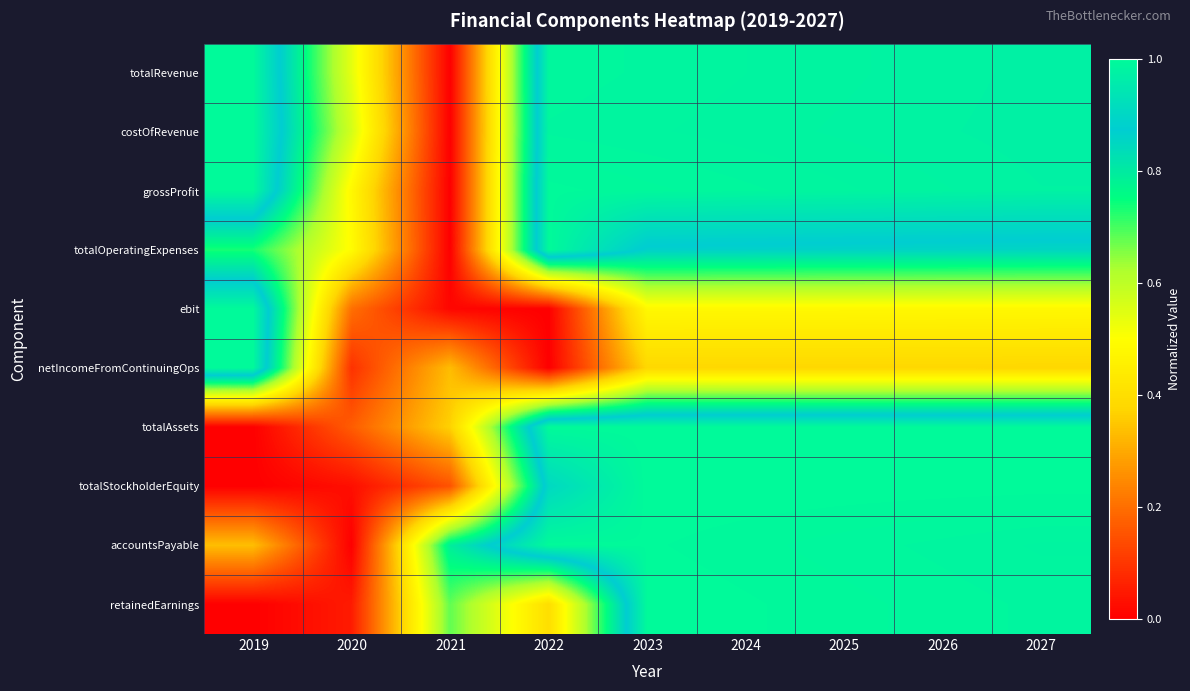

Which series changed the most between 2023 and 2025?

grossProfit